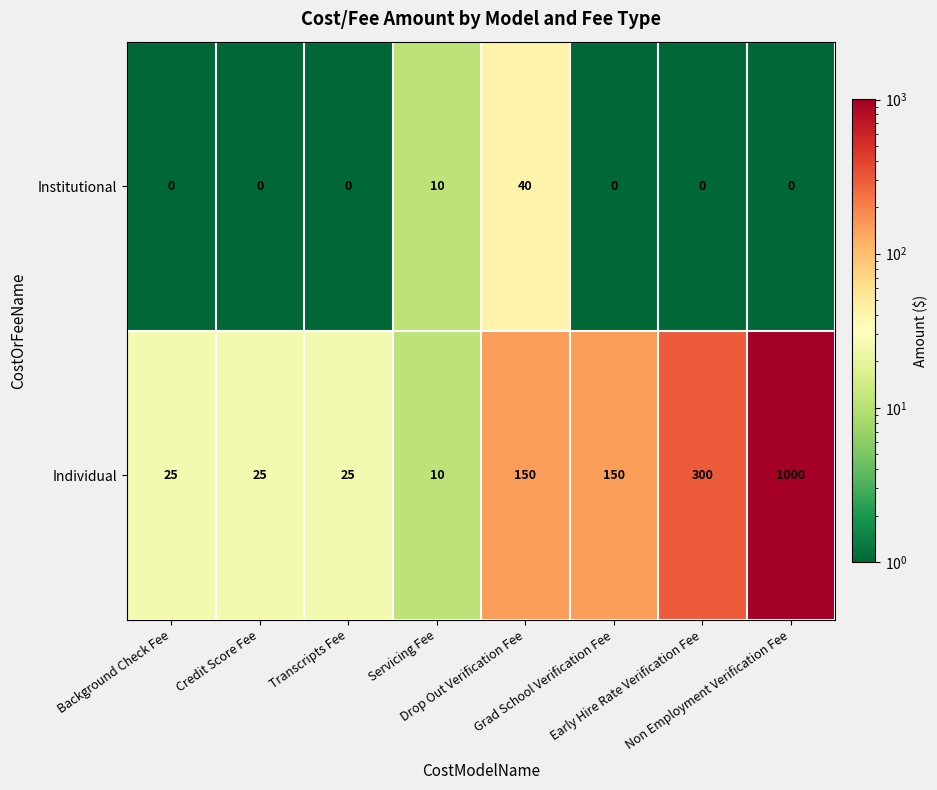

What is the difference between the maximum and minimum values in the Individual series?

990